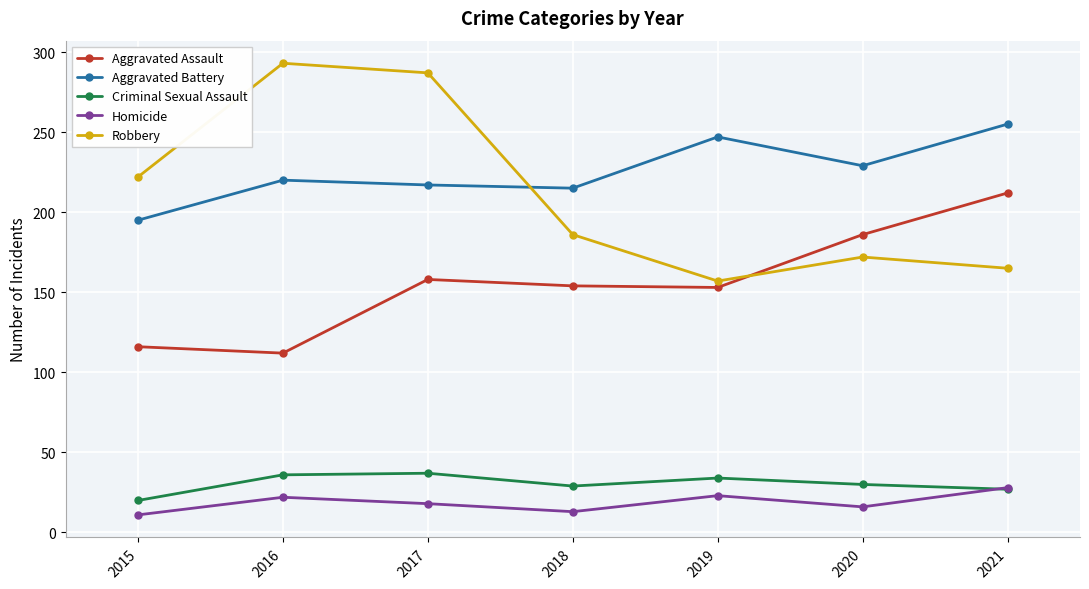

Which category has the lowest value in the Criminal Sexual Assault series?

2015